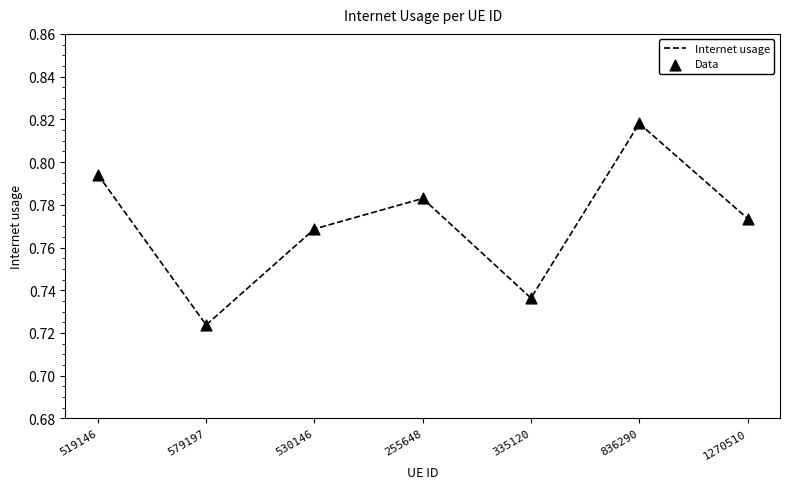

Which has a higher value, 519146 or 836290?

836290